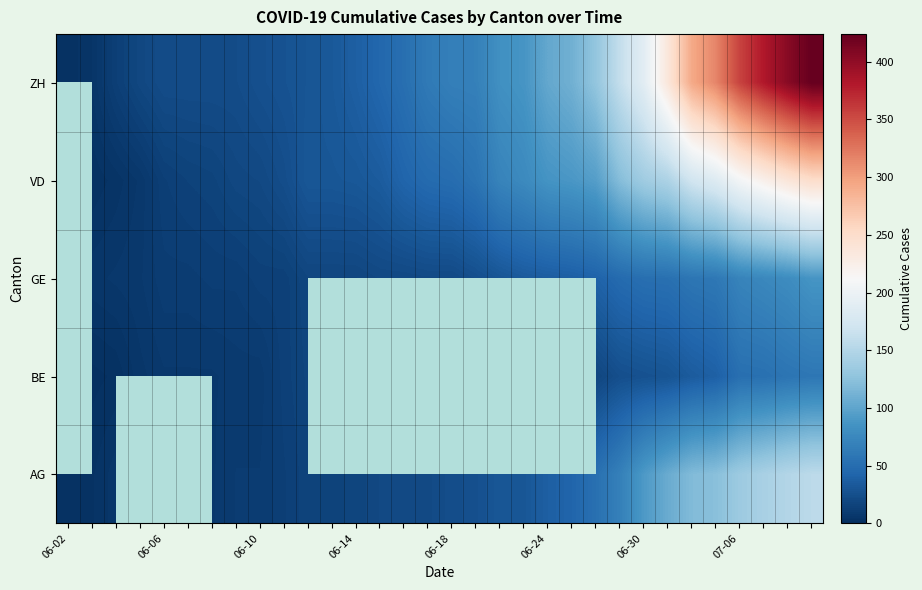

At how many categories does at least one series exceed 415?

1